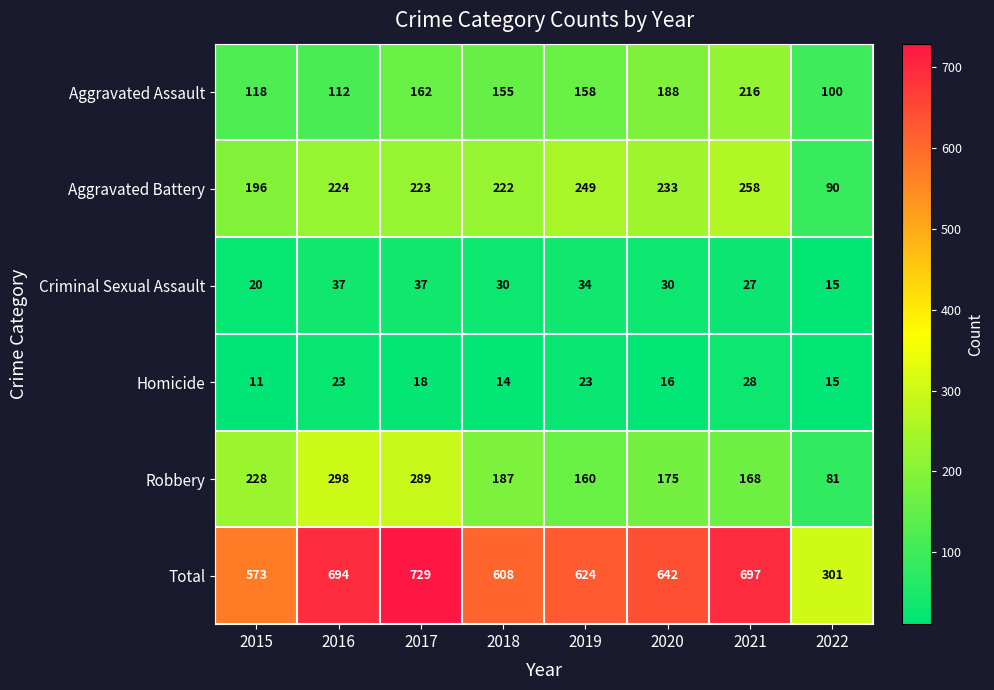

Which category has the highest value in the Aggravated Assault series?

2021